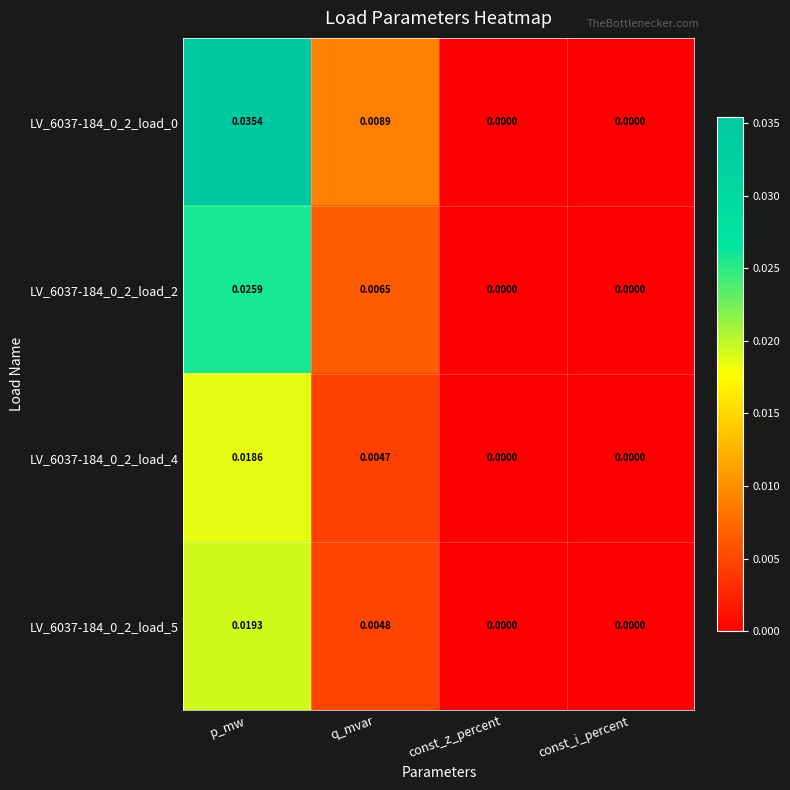

Which label corresponds to the largest value in the chart?

p_mw